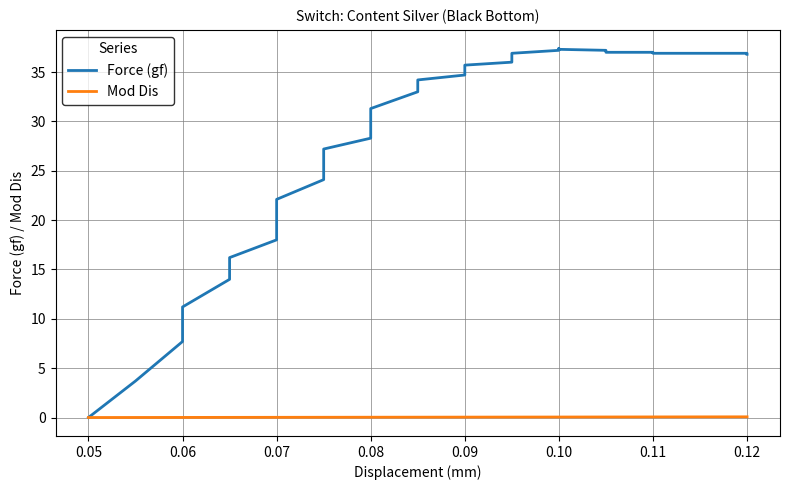

What is the label of the 36th point from the right?

0.05